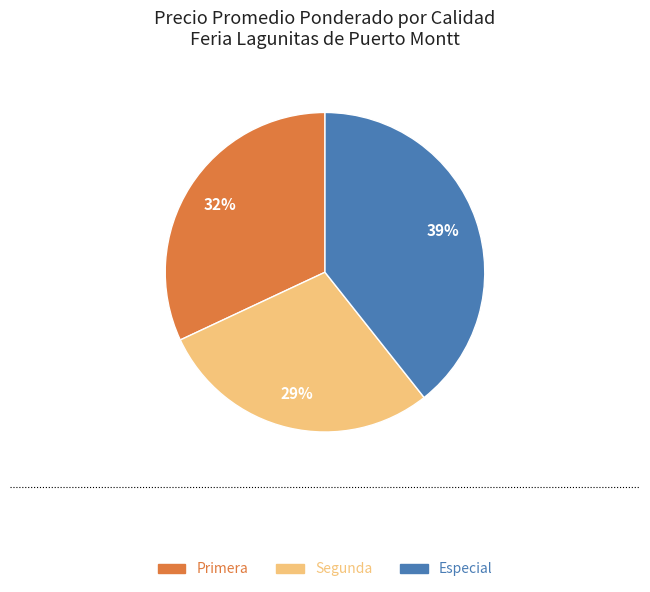

Rank the categories by value from lowest to highest.

Segunda, Primera, Especial